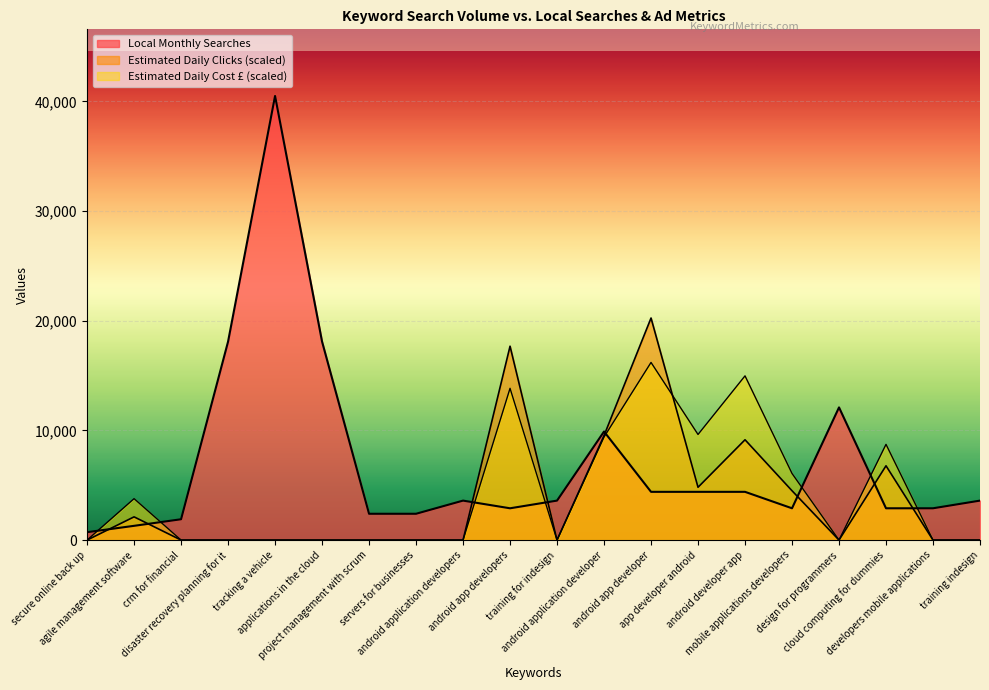

What value does the Local Monthly Searches series have at applications in the cloud?

18100.0